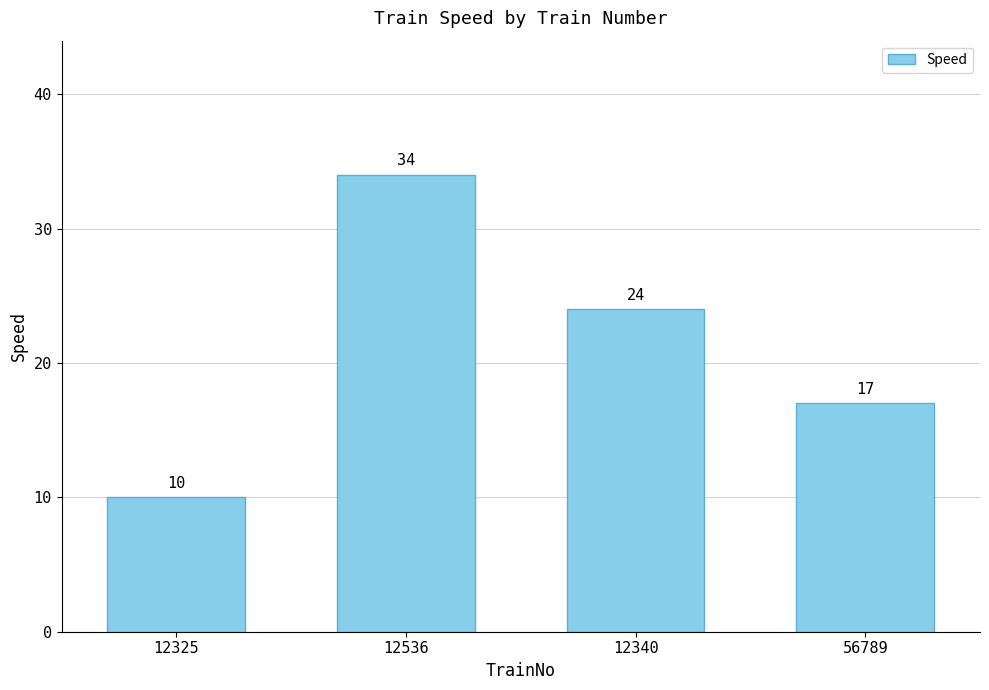

How many data points are less than 24?

2